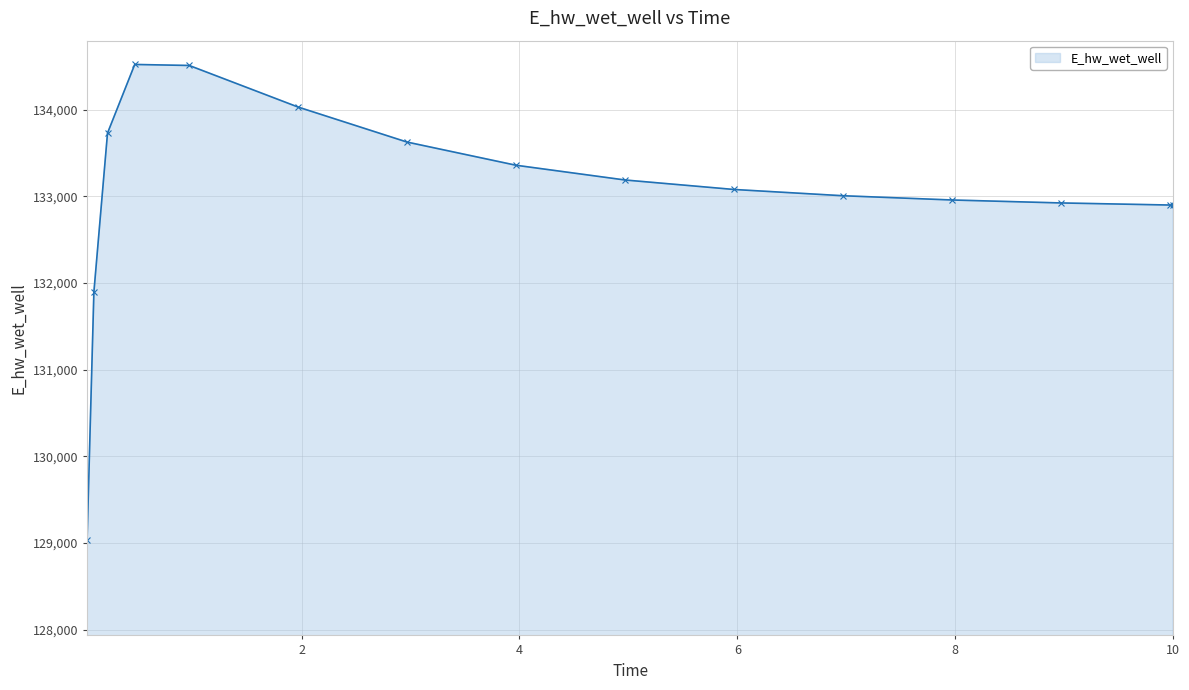

What is the smallest value displayed?

129030.1